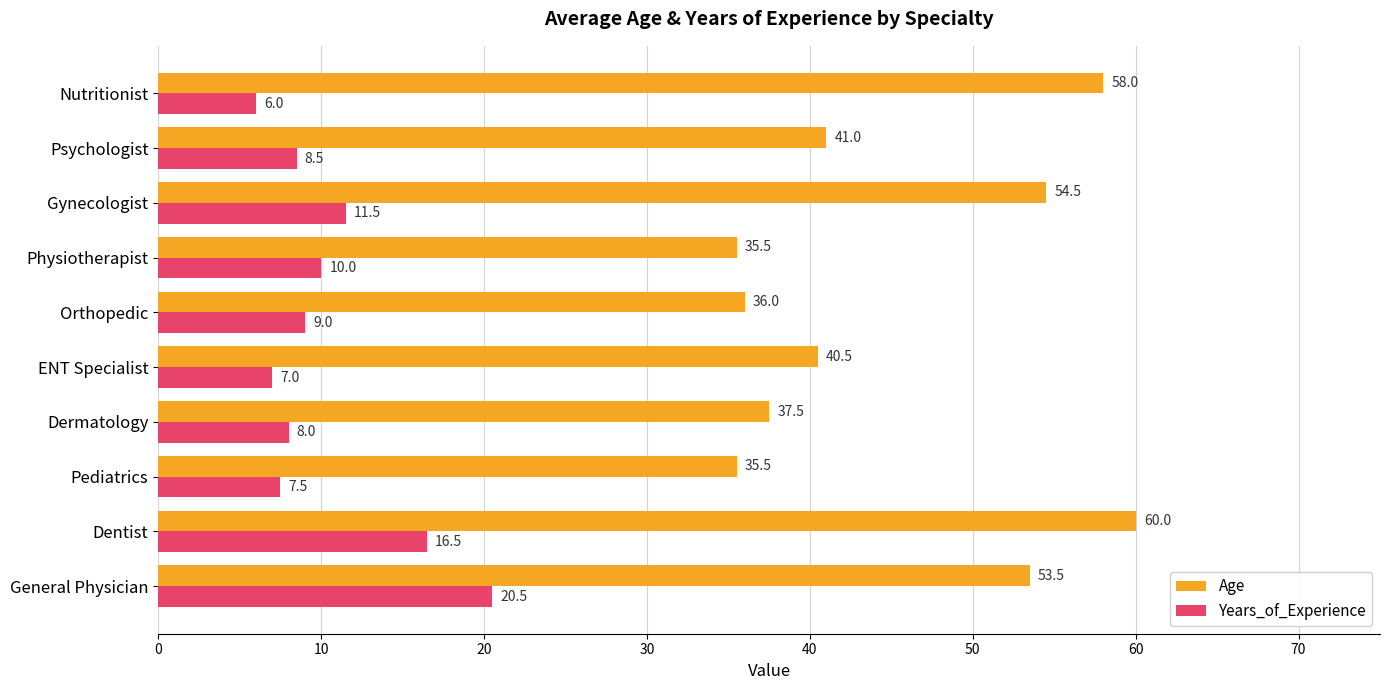

At which category is the sum across all series the highest?

Dentist